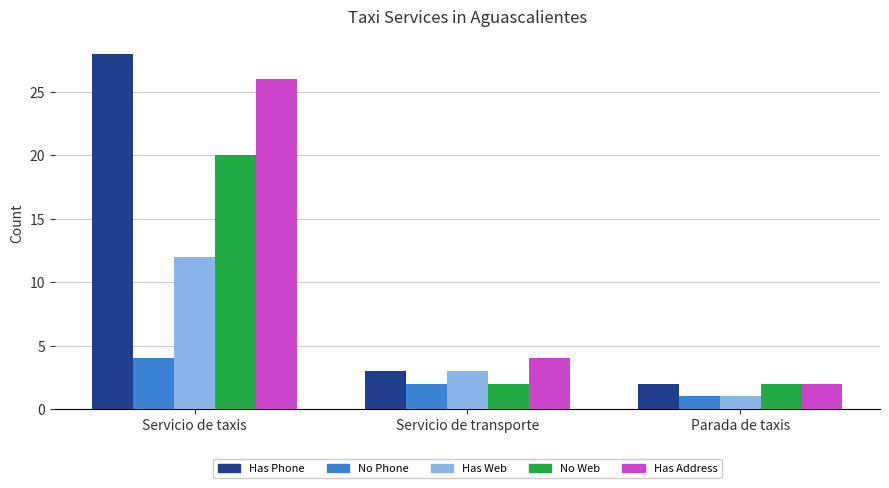

What position from the left is Parada de taxis?

3